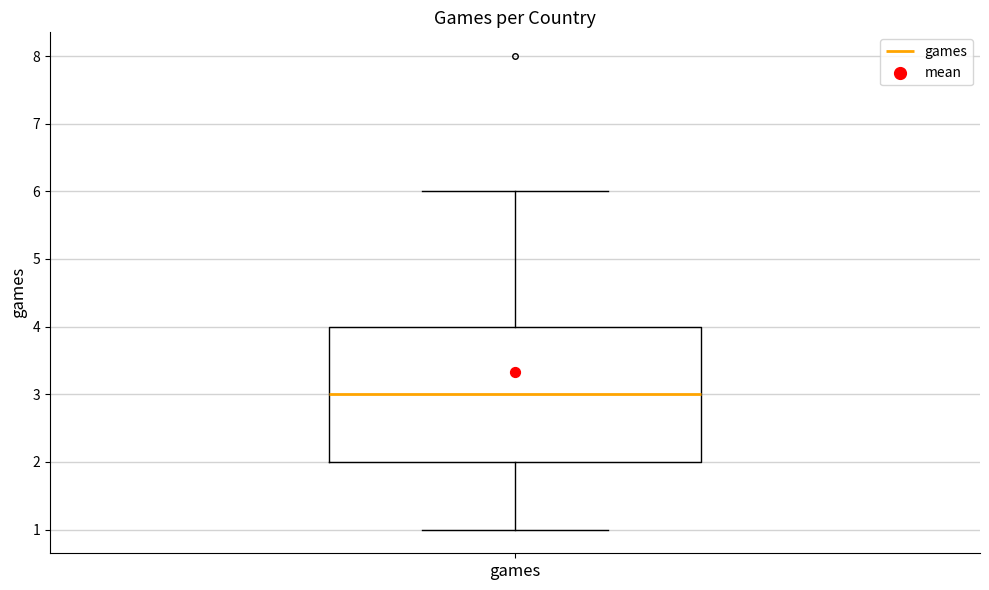

Where is the lower edge of the box for games on the y-axis? The values are not printed on the chart, so give them approximately, as read against the axis.

2